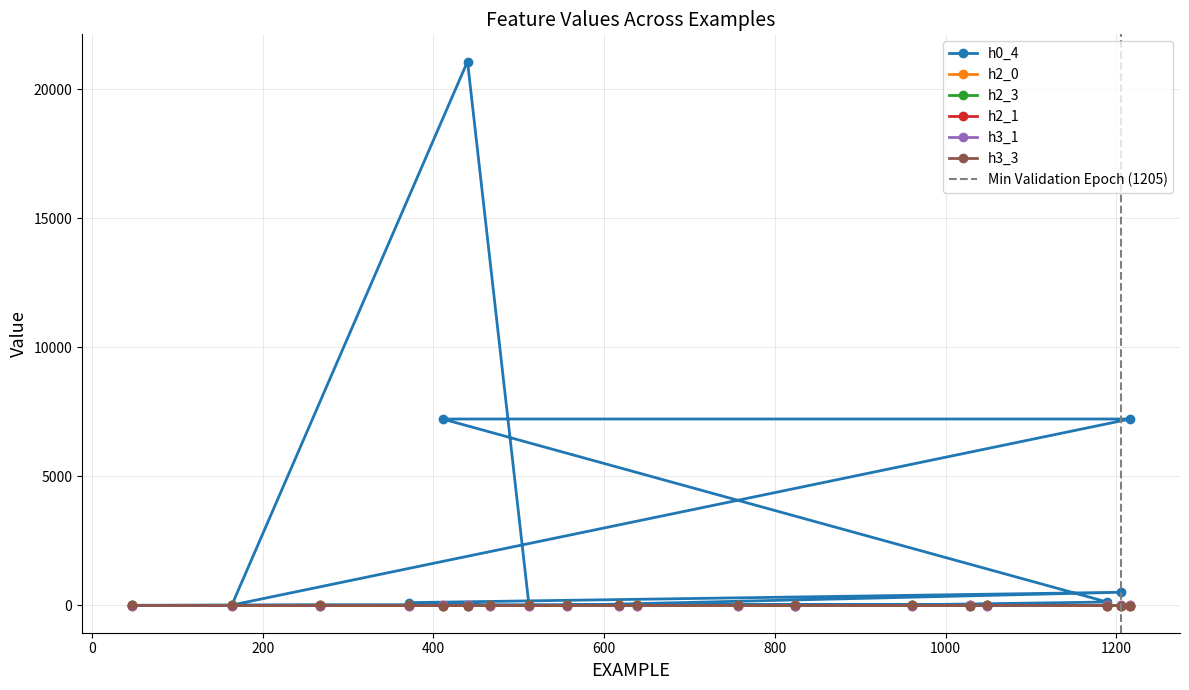

What is the average value of the h0_4 series?

1919.7